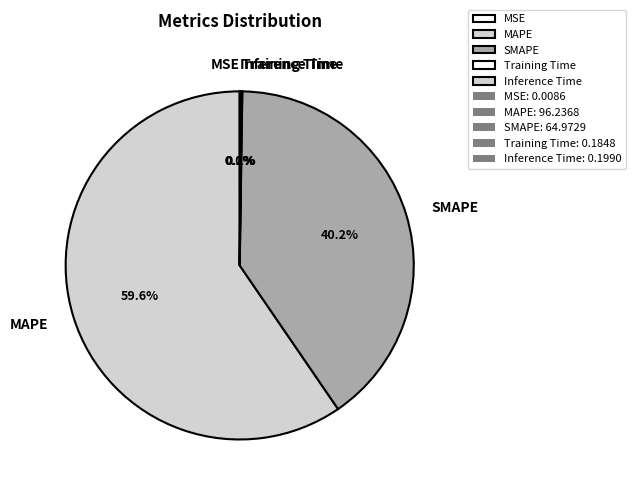

What is the largest slice in the pie chart?

MAPE